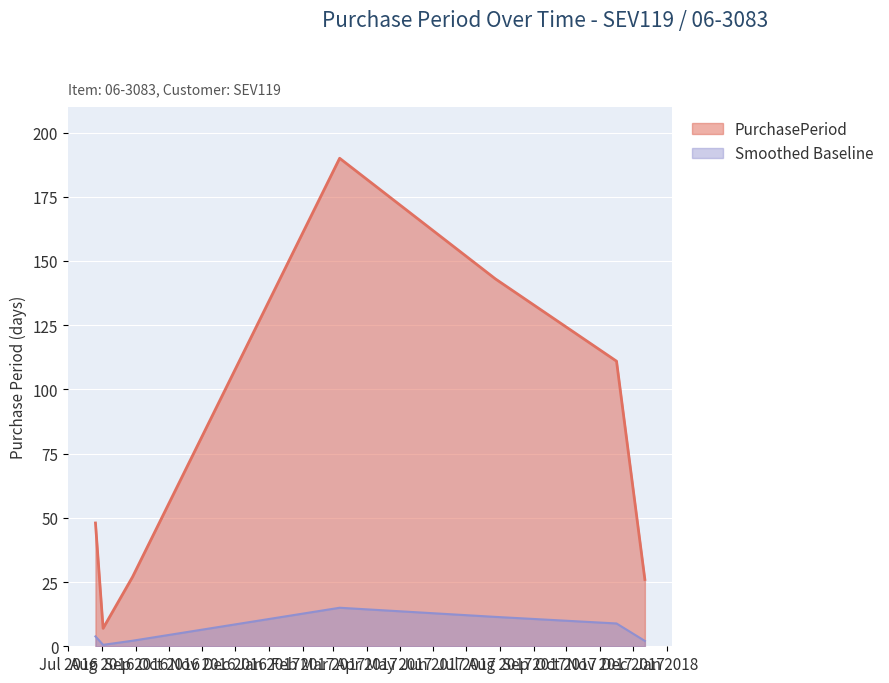

What is the difference between the maximum and minimum values?

183